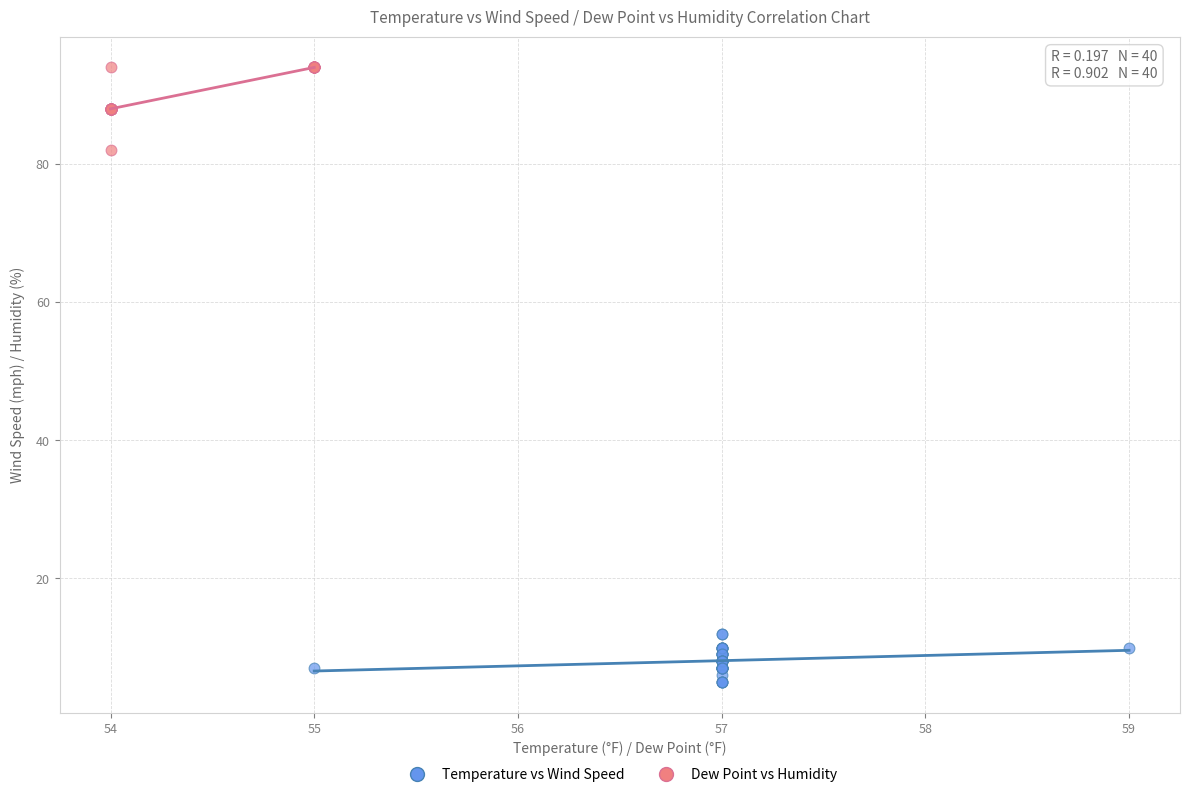

Which series reaches the maximum Y coordinate?

Dew Point vs Humidity